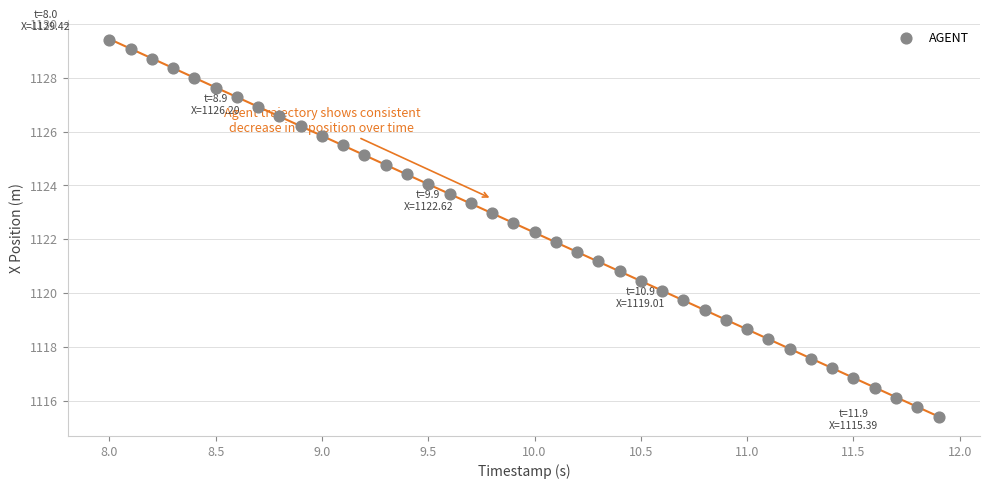

What is the range of Y values (max minus min)?

14.0